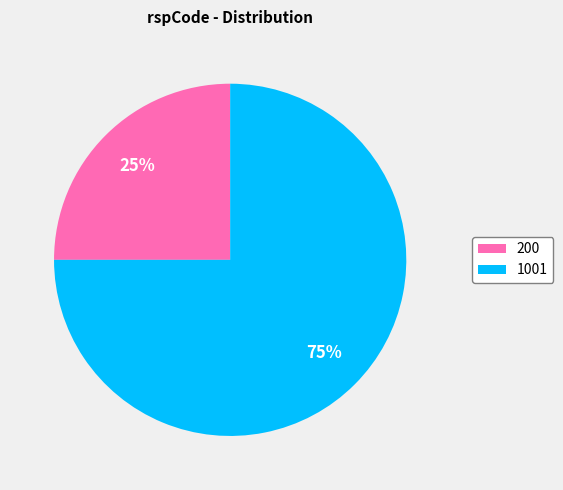

Approximately how many times larger is the value at 200 compared to 1001?

0.3